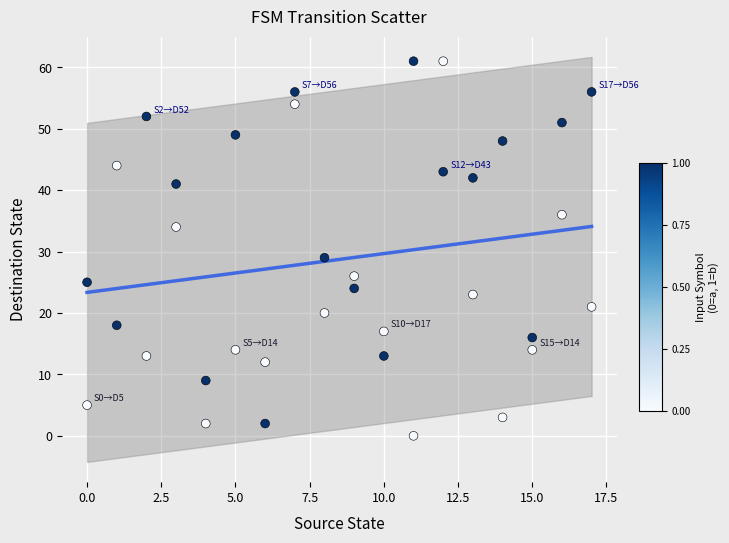

What is the range of Y values (max minus min)?

61